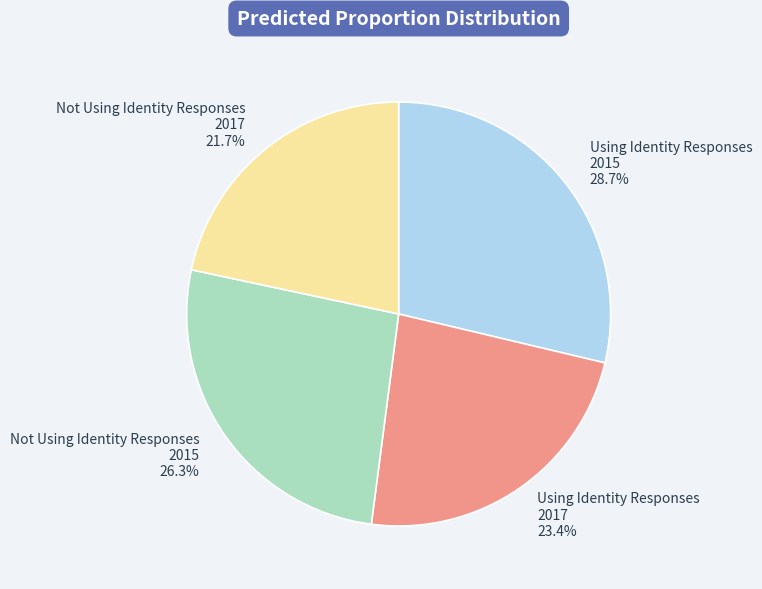

Combined, do Not Using Identity Responses 2017 and Not Using Identity Responses 2015 account for over 50%?

No